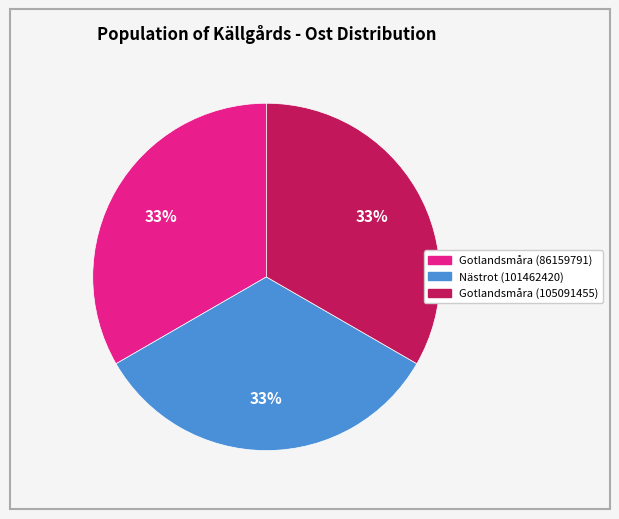

Does any single category account for the majority?

No